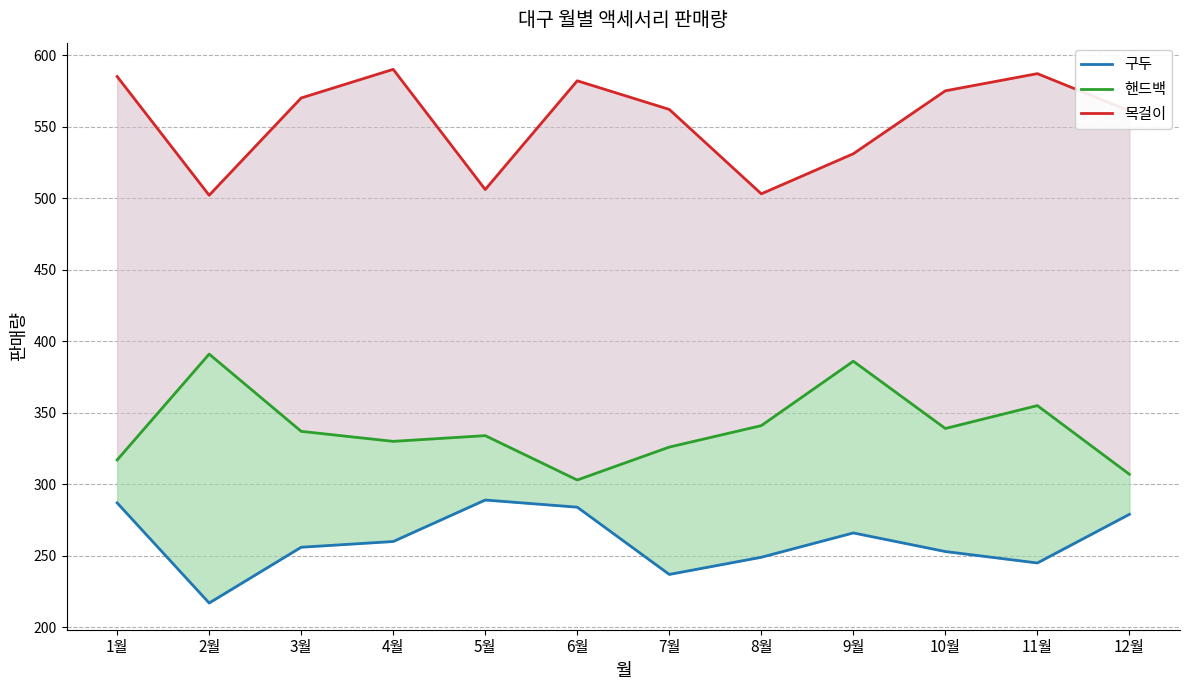

How many values in the 핸드백 series exceed 337?

5